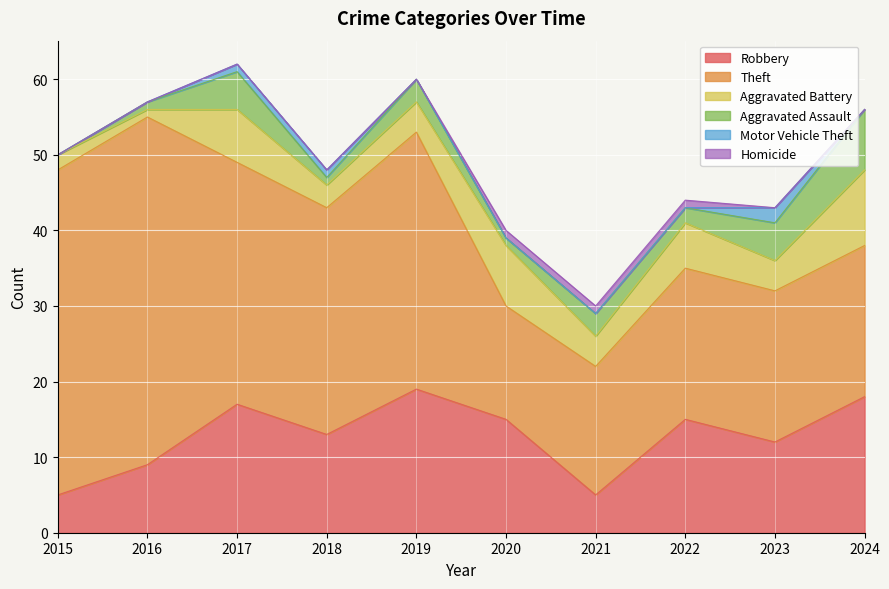

True or false: Aggravated Battery and Robbery cross at least once.

False